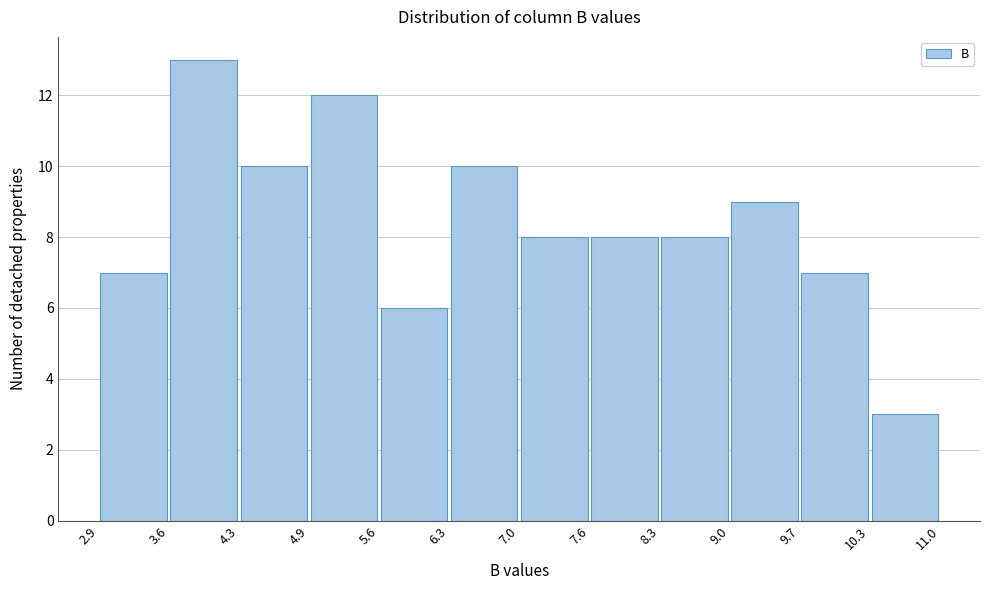

What is the height of the bar covering 9.7 to 10.3 on the x-axis? The values are not printed on the chart, so give them approximately, as read against the axis.

7